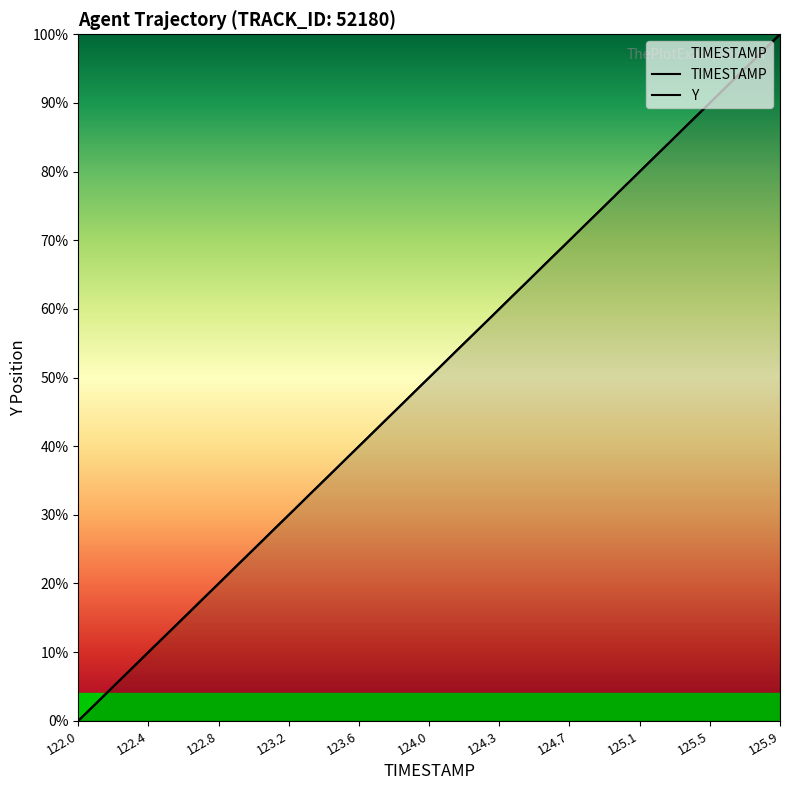

Which series has the widest spread of values?

TIMESTAMP